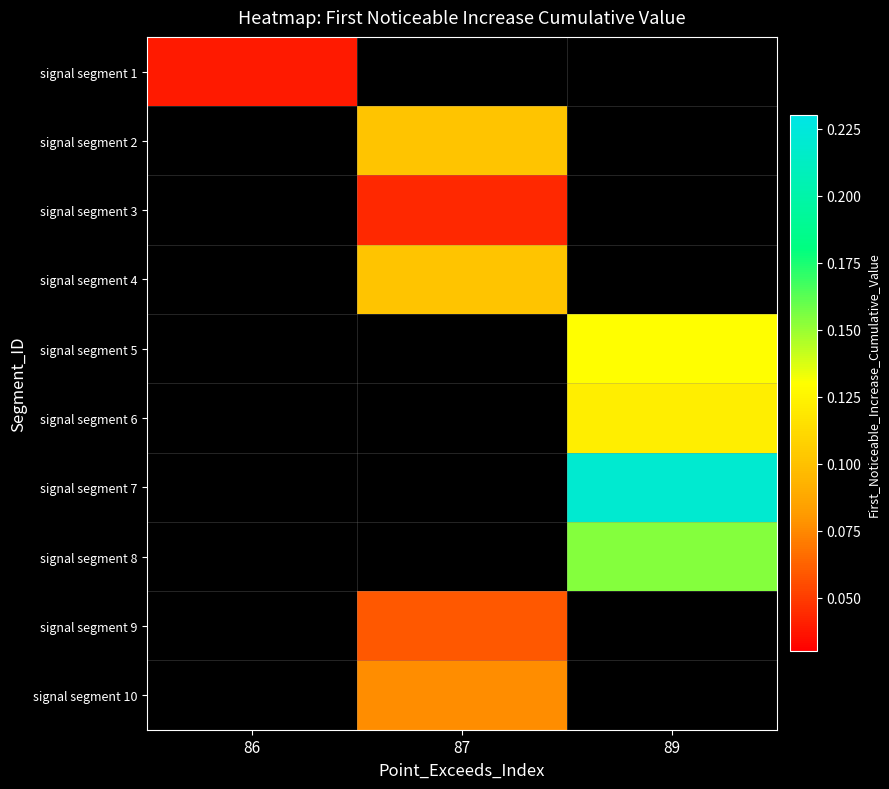

What is the maximum value shown in the chart?

0.2